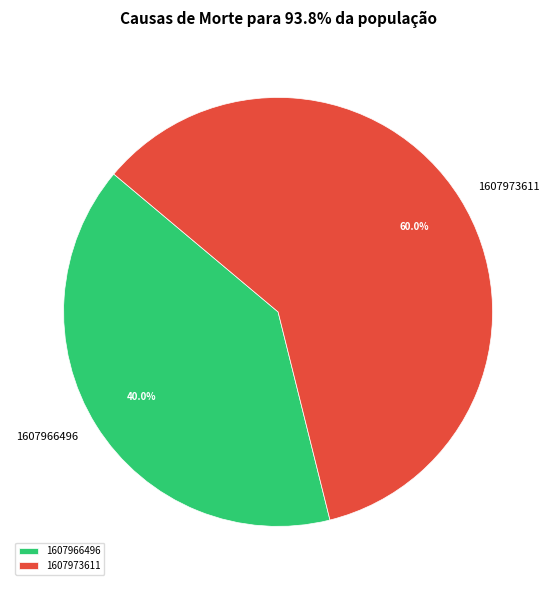

Which category has the biggest portion of the pie?

1607973611